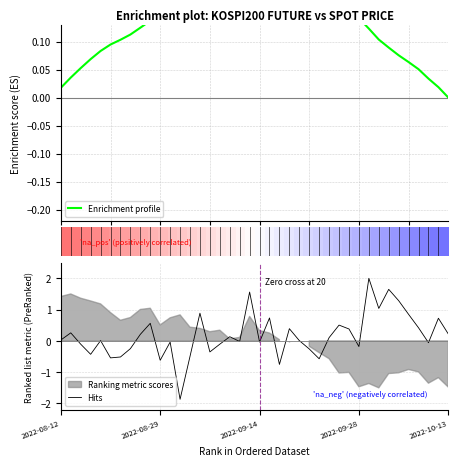

Is it true that Hits equals 0.2 at 2022-10-13?

True